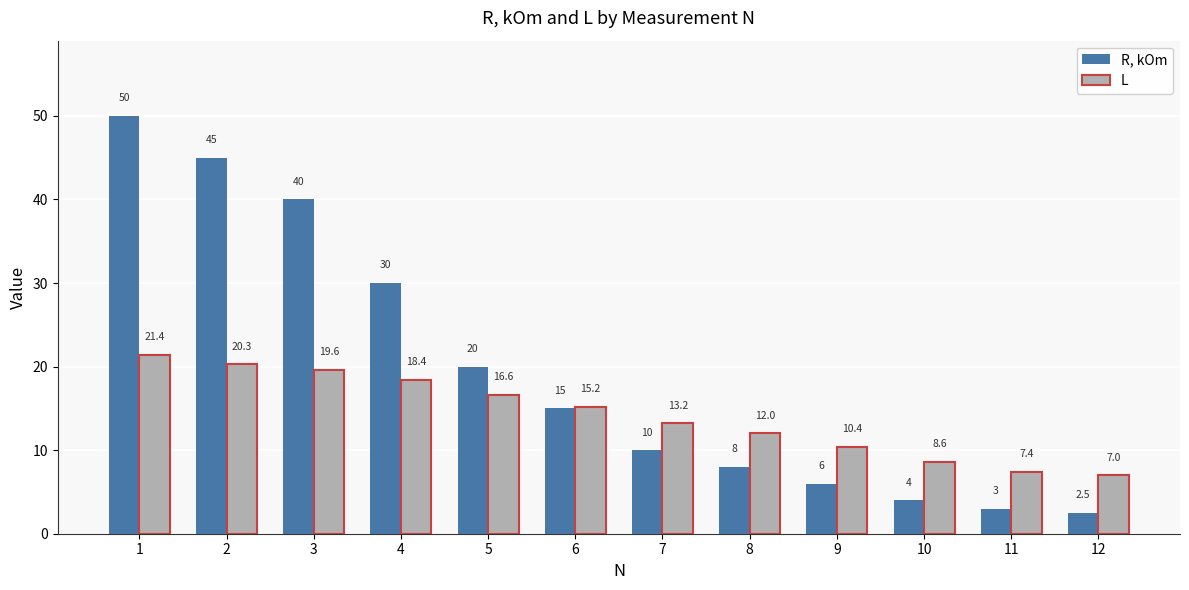

Count the number of categories in the chart.

12